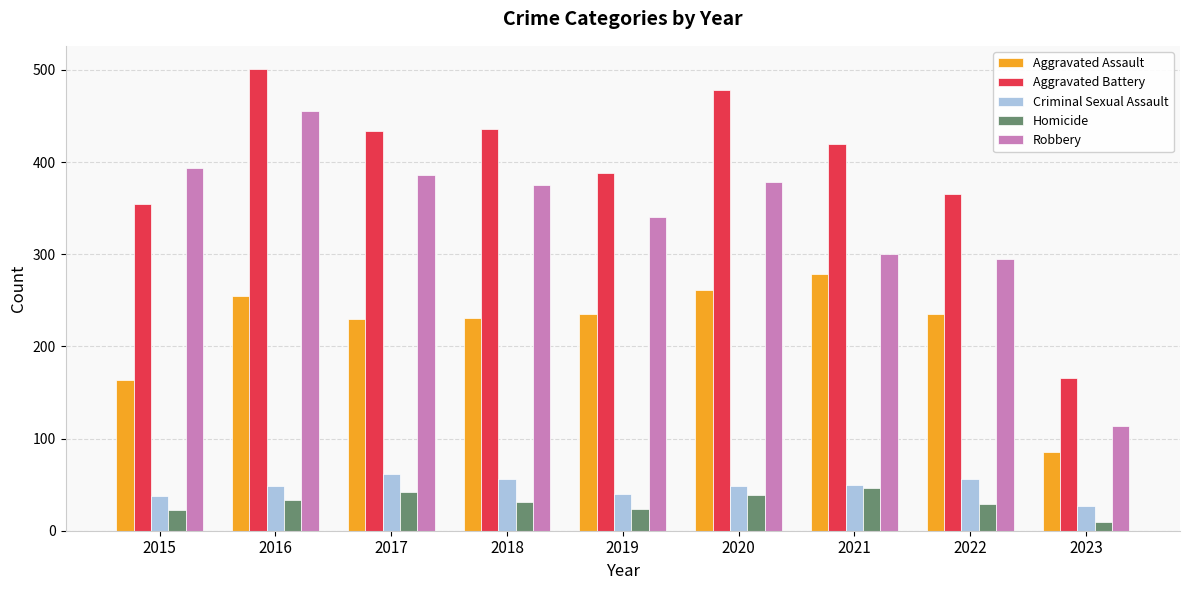

Is the value of Criminal Sexual Assault at 2017 greater than the value of Aggravated Assault at 2019?

No